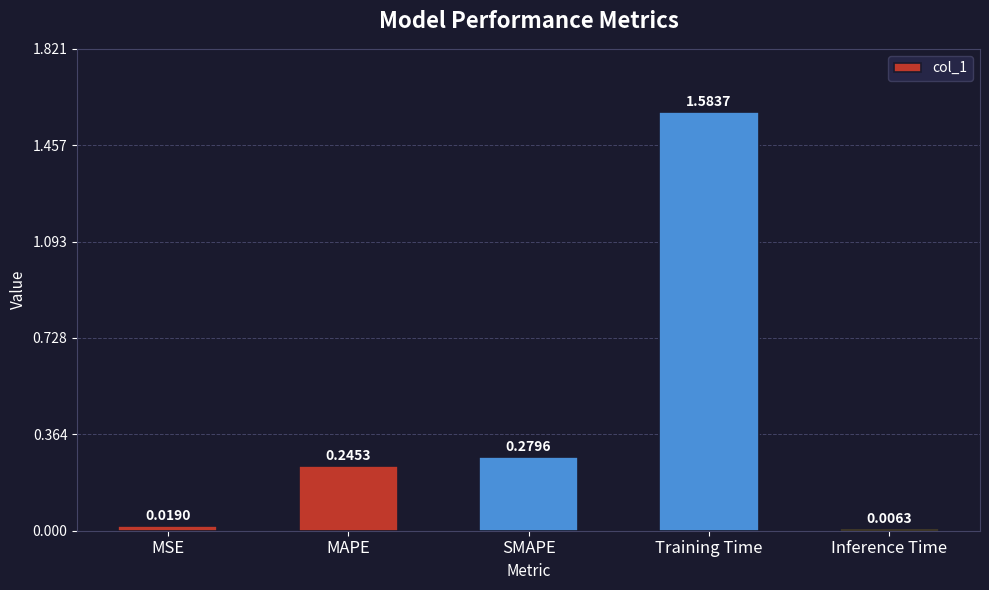

Which category has the highest value across all series?

Training Time